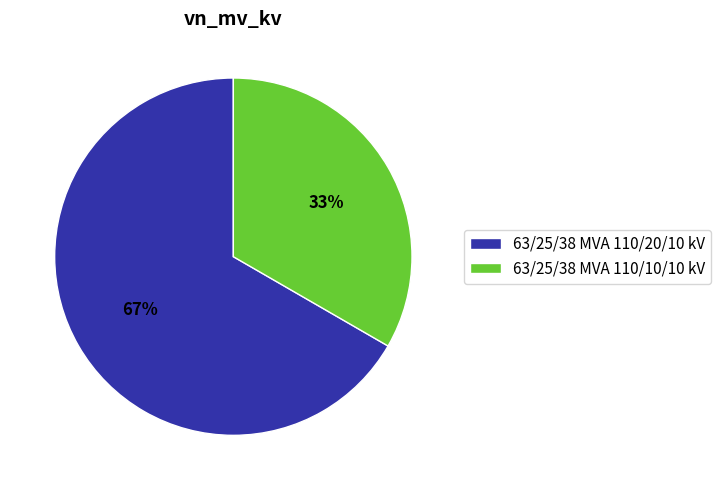

Between 63/25/38 MVA 110/10/10 kV and 63/25/38 MVA 110/20/10 kV, which is larger?

63/25/38 MVA 110/20/10 kV